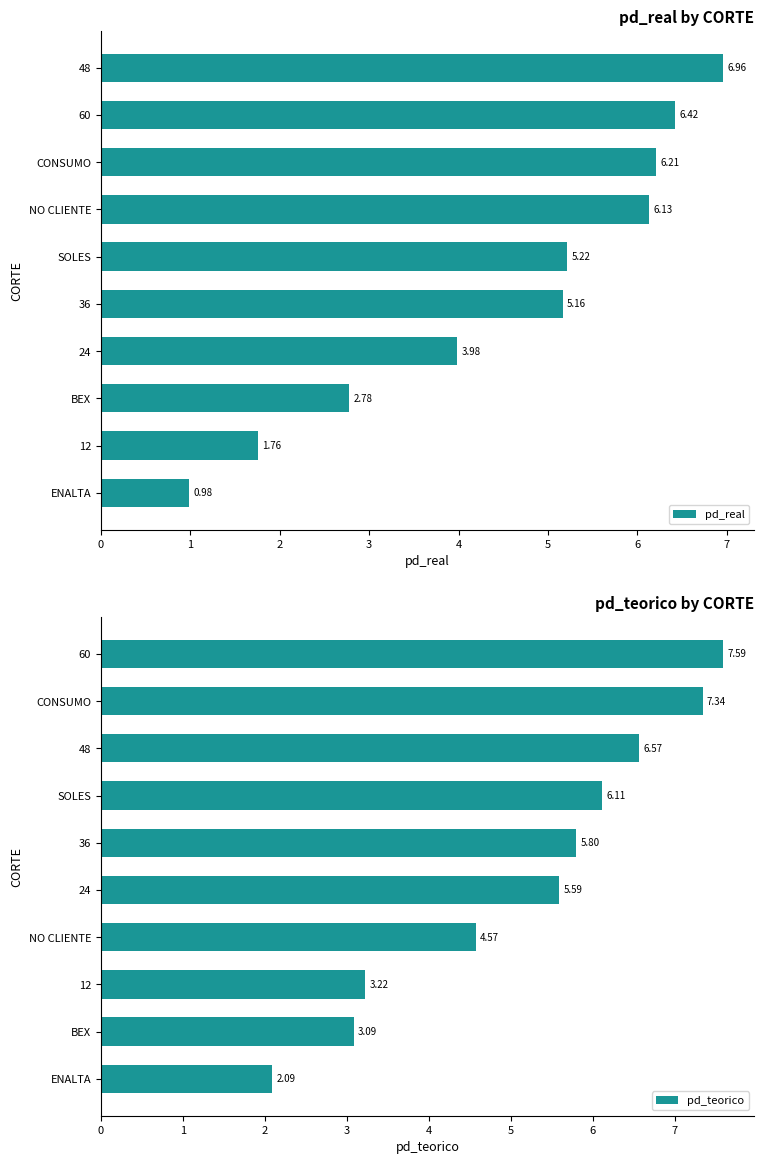

Which series has the largest range (max minus min)?

pd_real